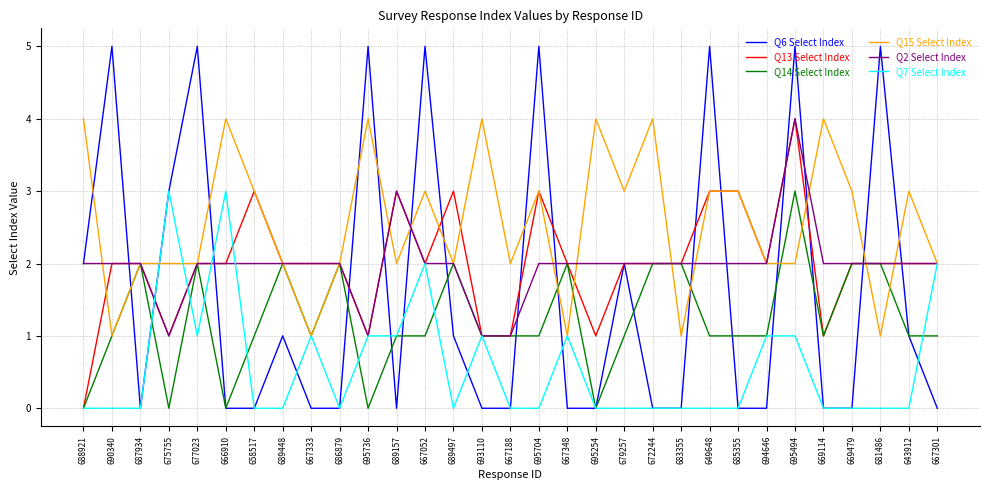

What position from the right is 689157?

20